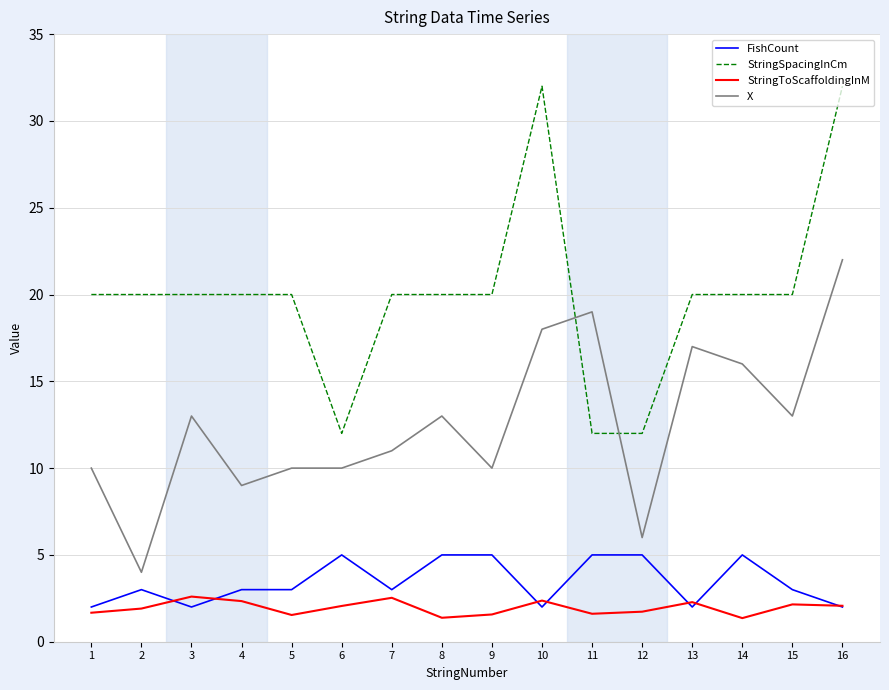

List the series in order of their peak value, highest first.

StringSpacingInCm, X, FishCount, StringToScaffoldingInM